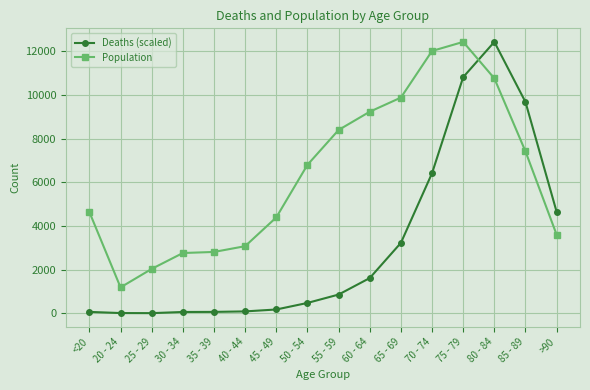

True or false: Population and Deaths (scaled) cross at least once.

True